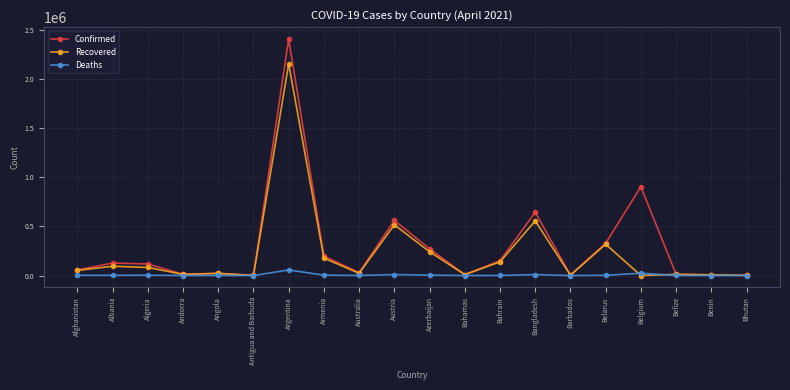

Is the value of Confirmed at Benin greater than the value of Recovered at Bangladesh?

No